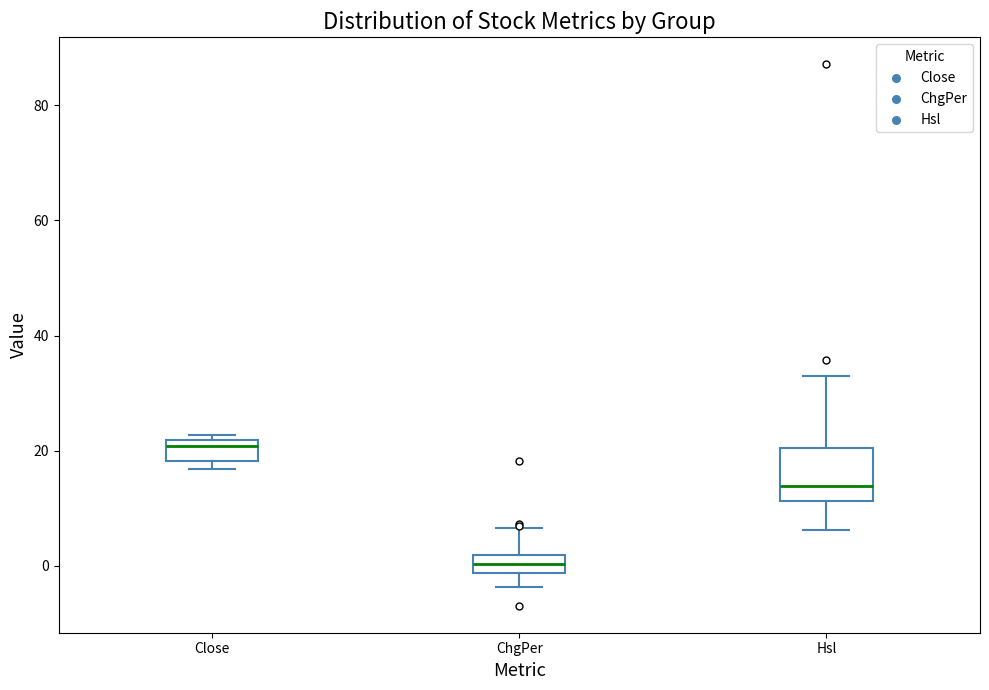

Which box's median line is the highest?

Close